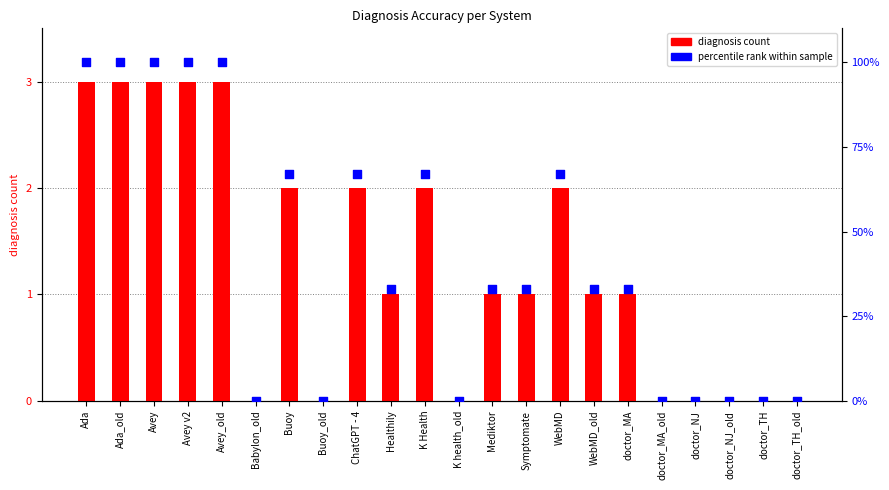

Is the value of percentile rank within sample at WebMD_old greater than the value of diagnosis count at doctor_TH?

Yes